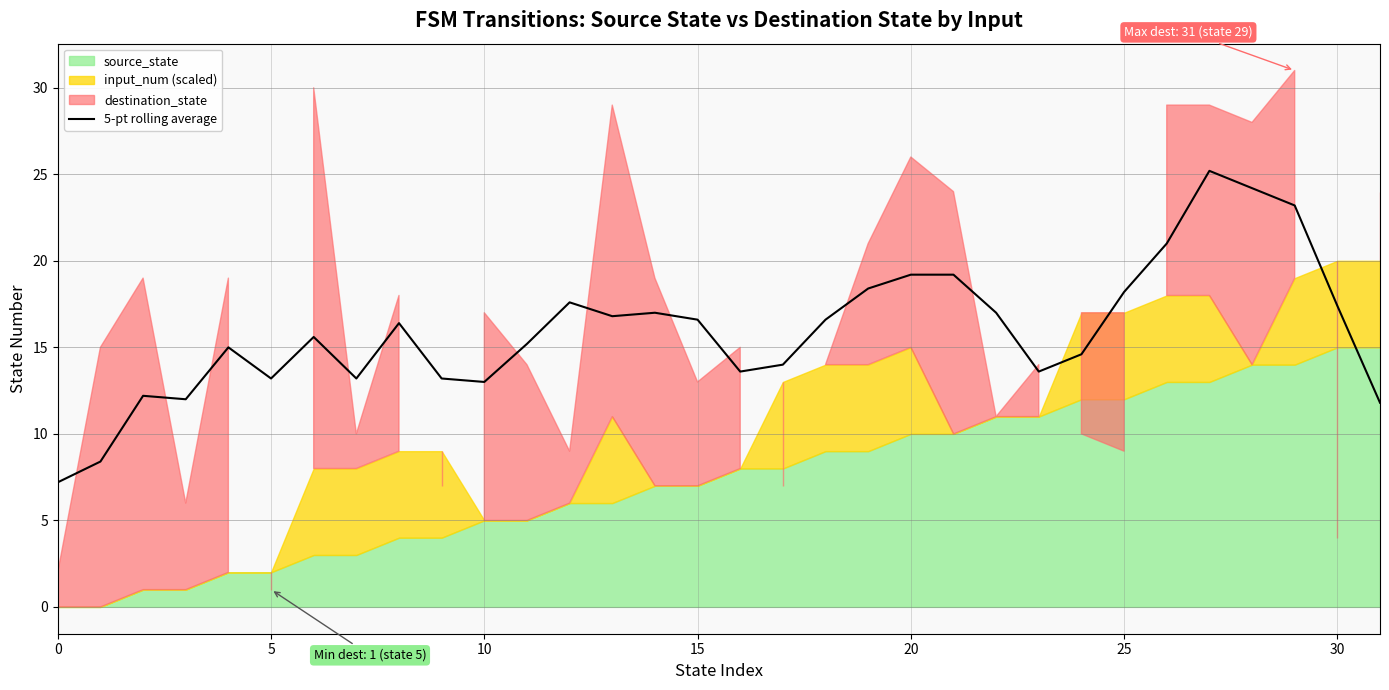

What is the maximum value for 5-pt rolling average?

25.2